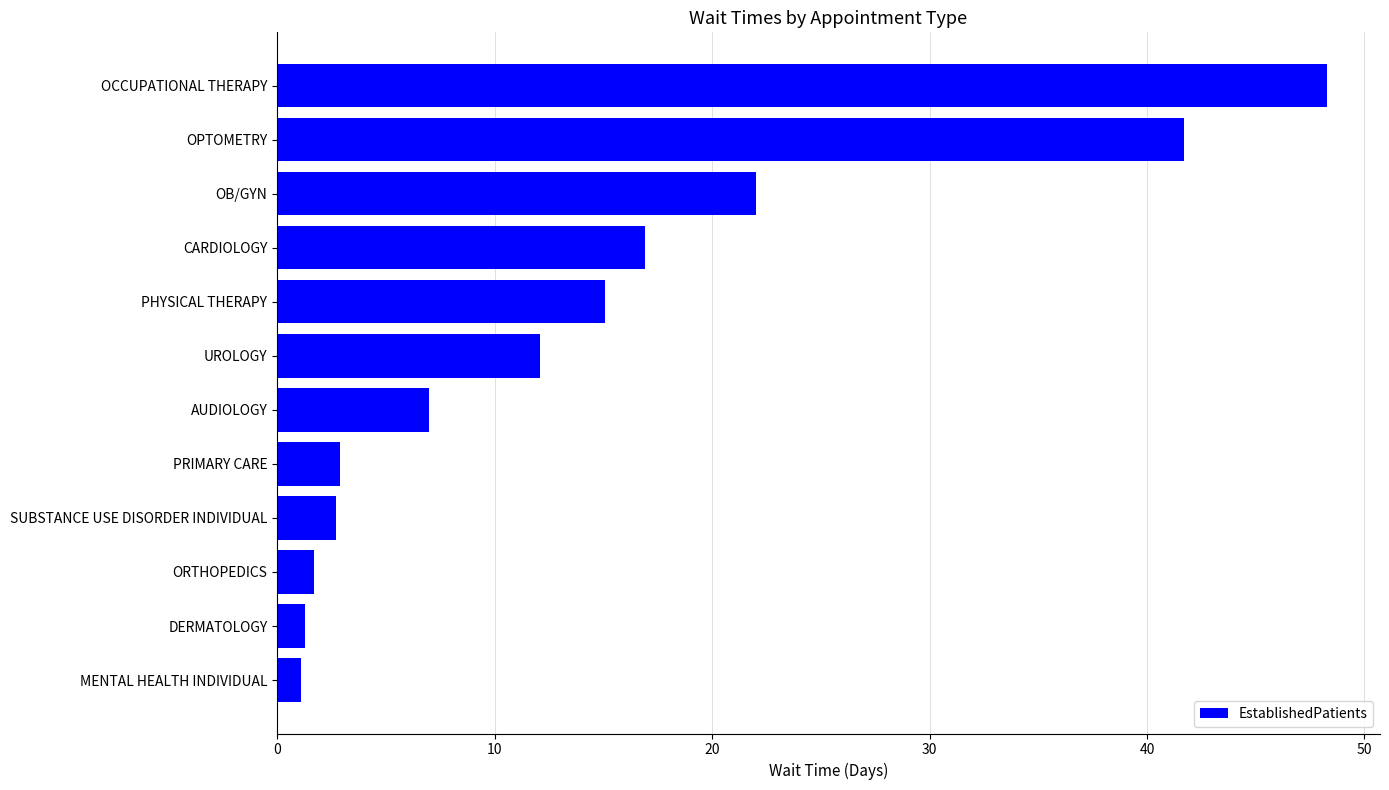

At which label is the value closest to 24?

OB/GYN